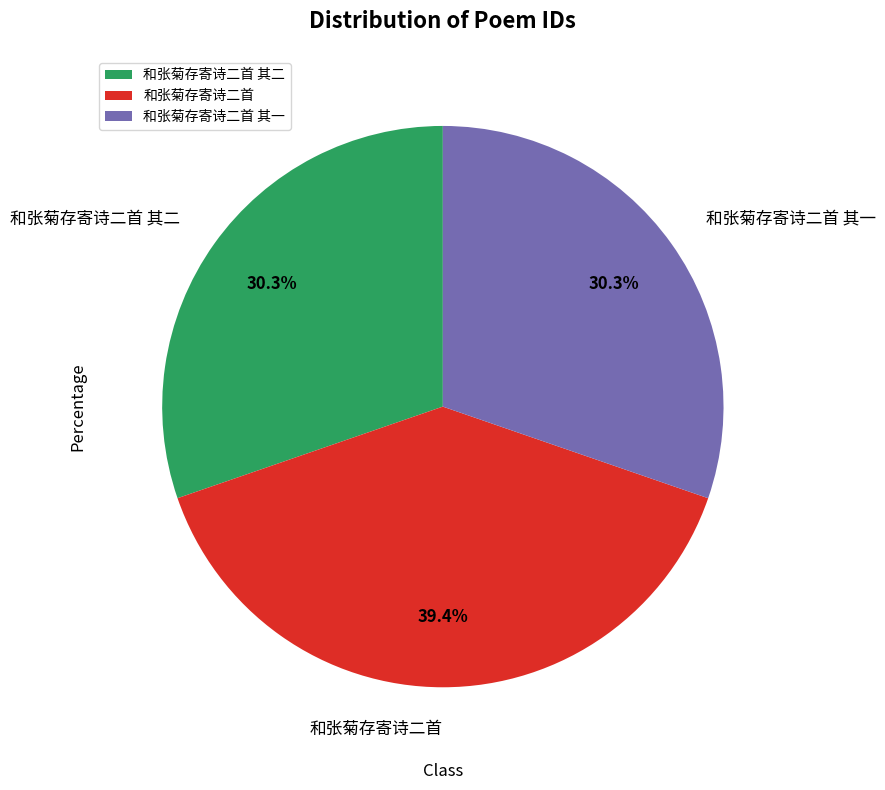

Approximately how many times larger is the value at 和张菊存寄诗二首 其一 compared to 和张菊存寄诗二首?

0.8